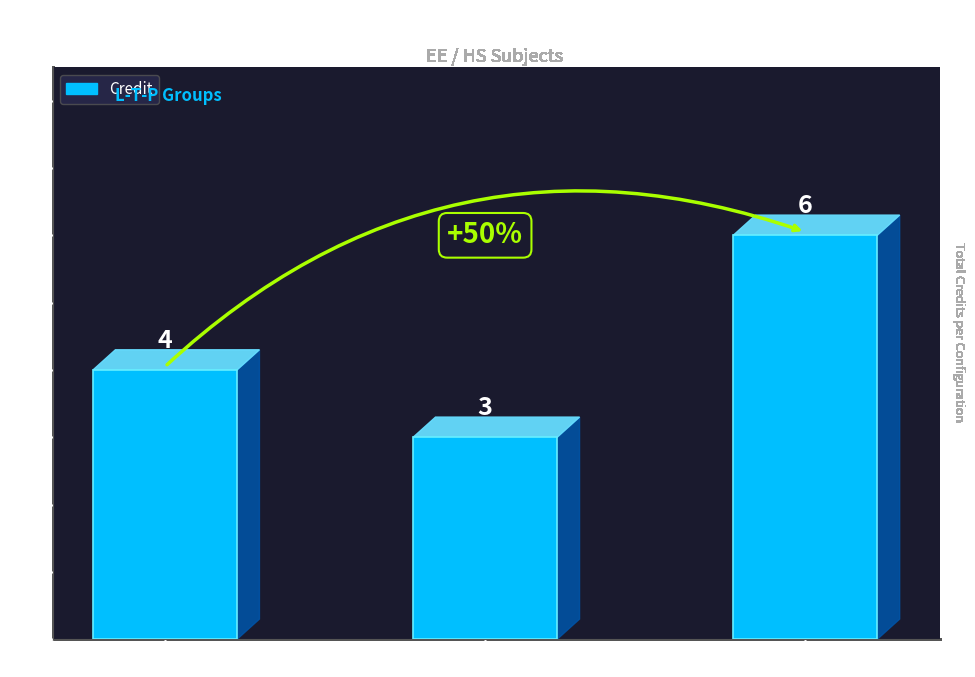

Is it true that the value at 0-0-4 is 4?

True